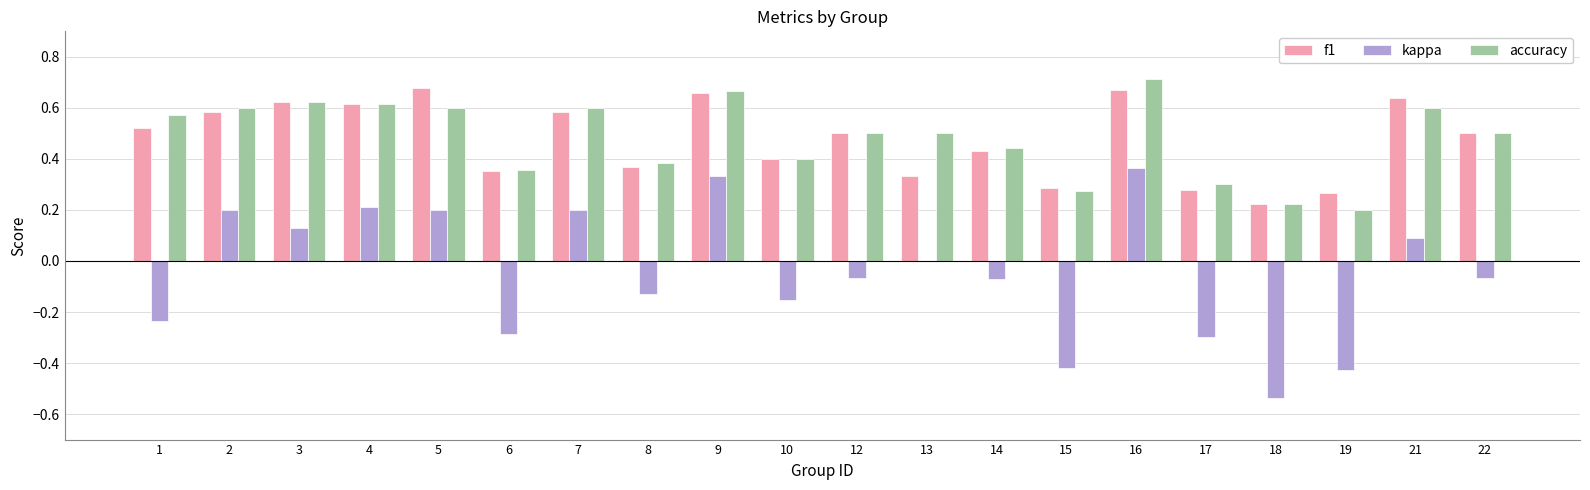

At which label does kappa first exceed 0?

2